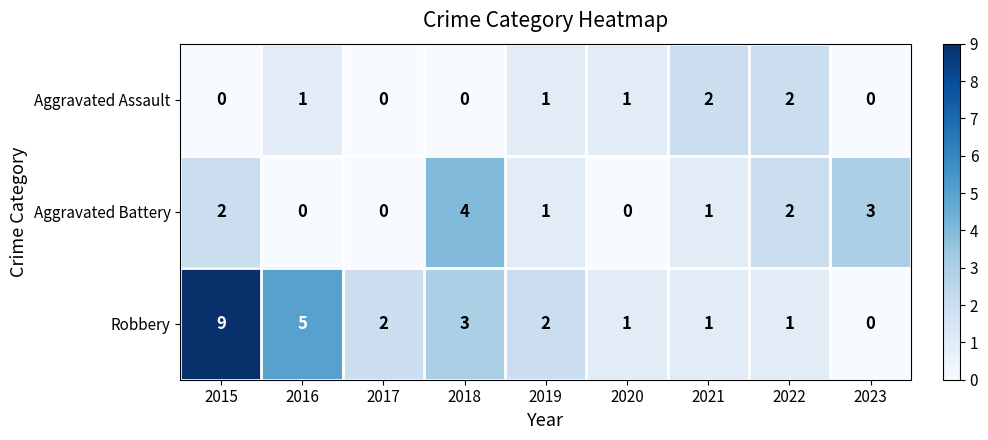

How many values in the Robbery series are below 2?

4